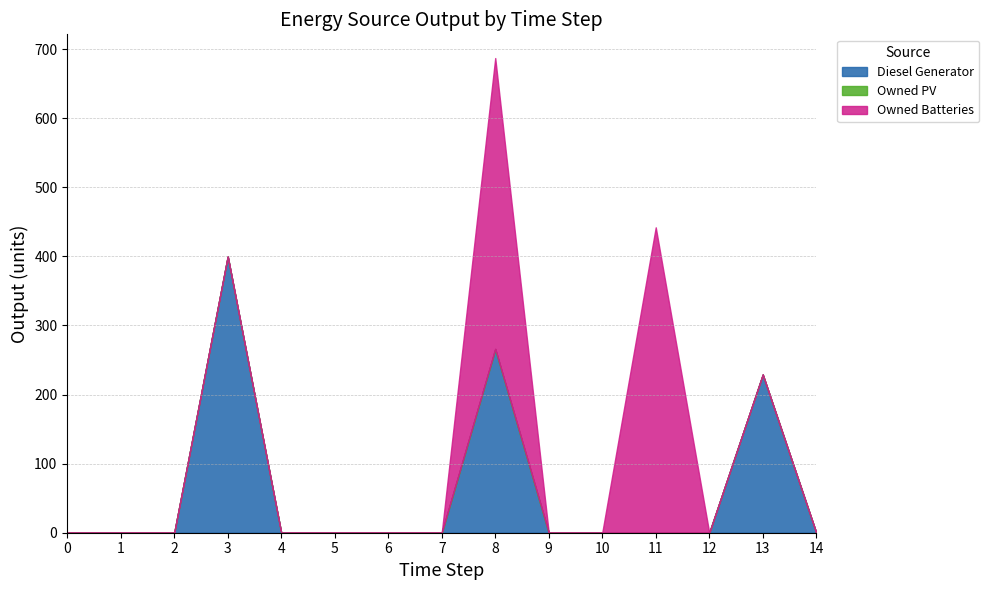

Reading left to right, transcribe all the data shown in this chart.

Diesel Generator: 0	0	0	400	0	0	0	0	266	0	0	0	0	229	0
Owned PV: 0	0	0	0	0	0	0	0	0	0	0	0	0	0	0
Owned Batteries: 0	0	0	0	0	0	0	0	421	0	0	442	0	0	0